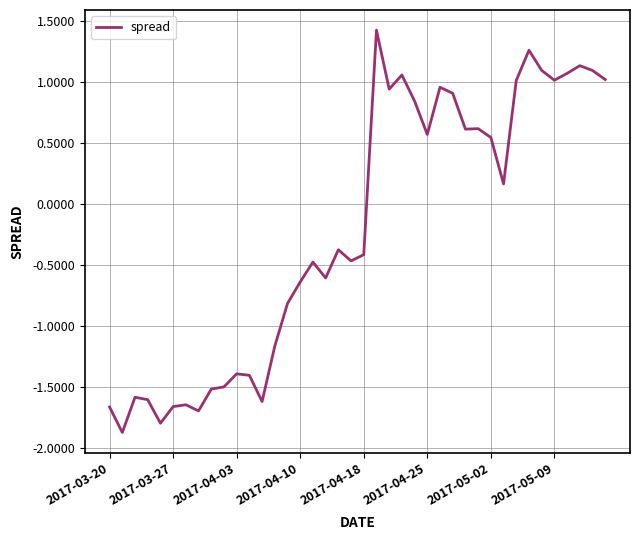

What is the smallest value displayed?

-1.9